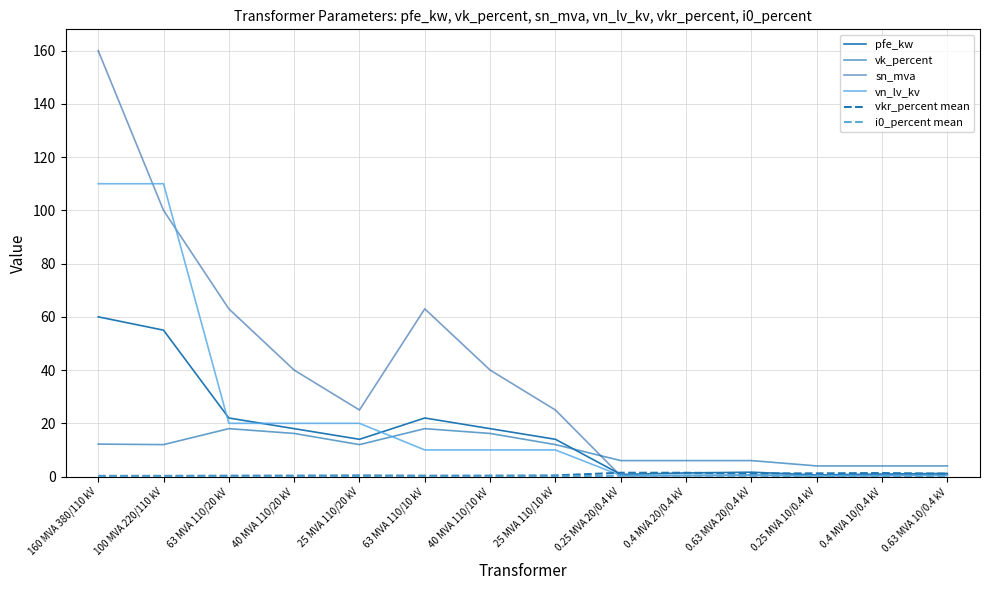

Is this an area chart (filled region under the line)?

No